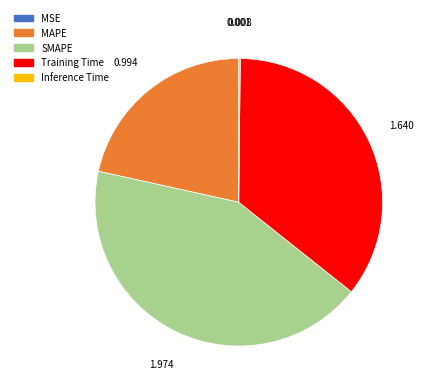

Does any single category account for the majority?

No